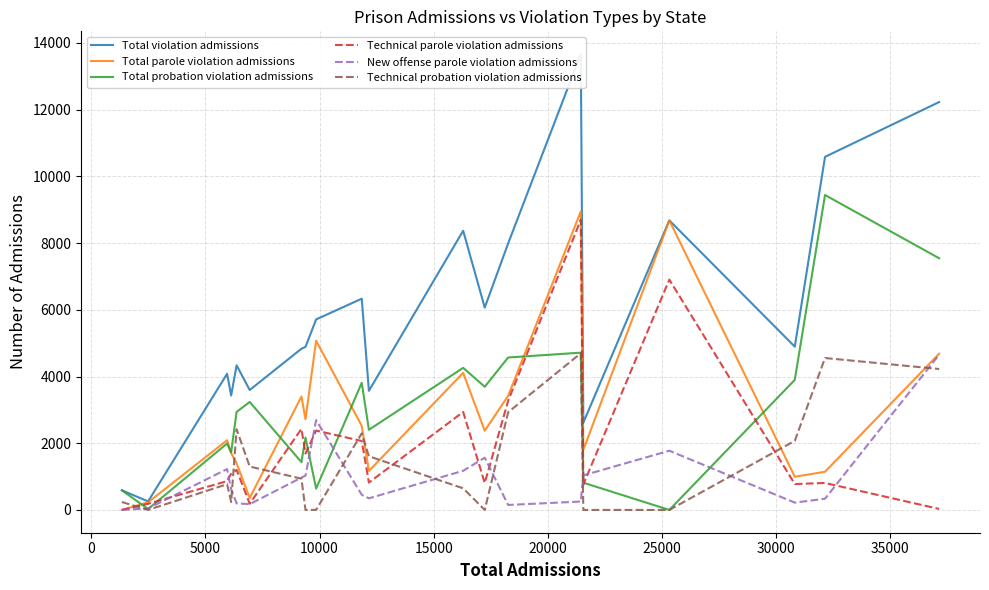

Rank the series by their maximum value, from lowest to highest.

New offense parole violation admissions, Technical probation violation admissions, Technical parole violation admissions, Total parole violation admissions, Total probation violation admissions, Total violation admissions